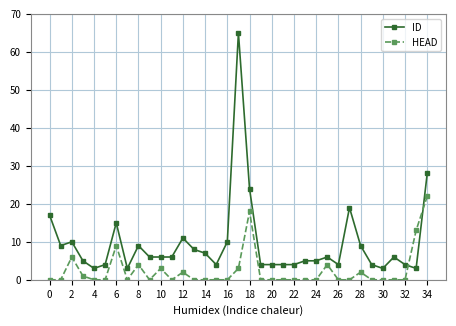

How many distinct data groups are displayed?

2